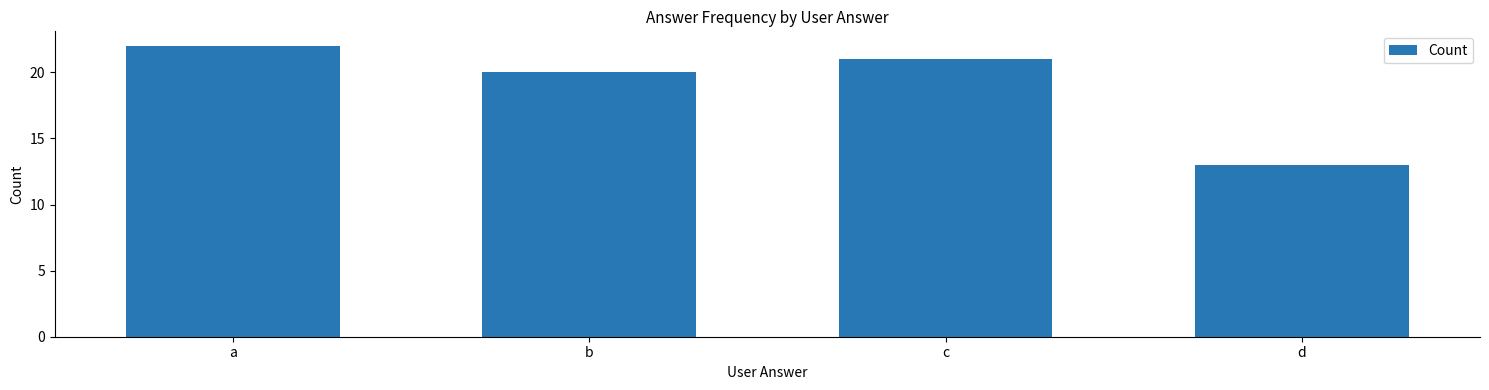

Reading left to right, extract all data points from this chart.

22	20	21	13